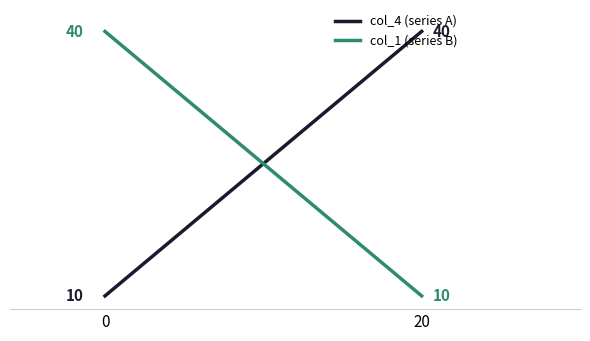

The value of col_4 (series A) at 0 is 10. True or false?

True